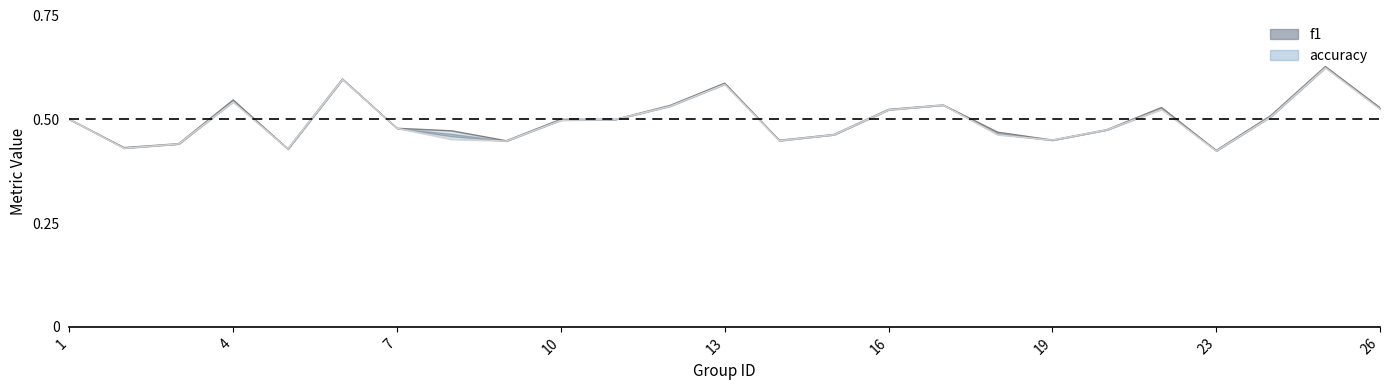

True or false: accuracy and f1 intersect in this chart.

False